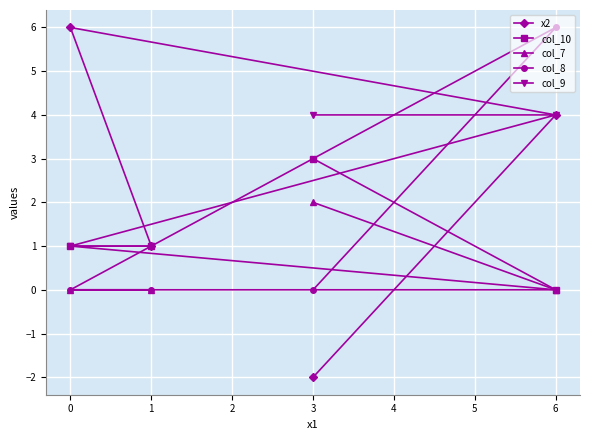

Reading right to left, extract all data points from this chart.

x2: 6=4	3=-2	1=1	0=6
col_10: 6=0	3=3	1=1	0=1
col_7: 6=0	3=2	1=0	0=0
col_8: 6=6	3=0	1=0	0=0
col_9: 6=4	3=4	1=1	0=1